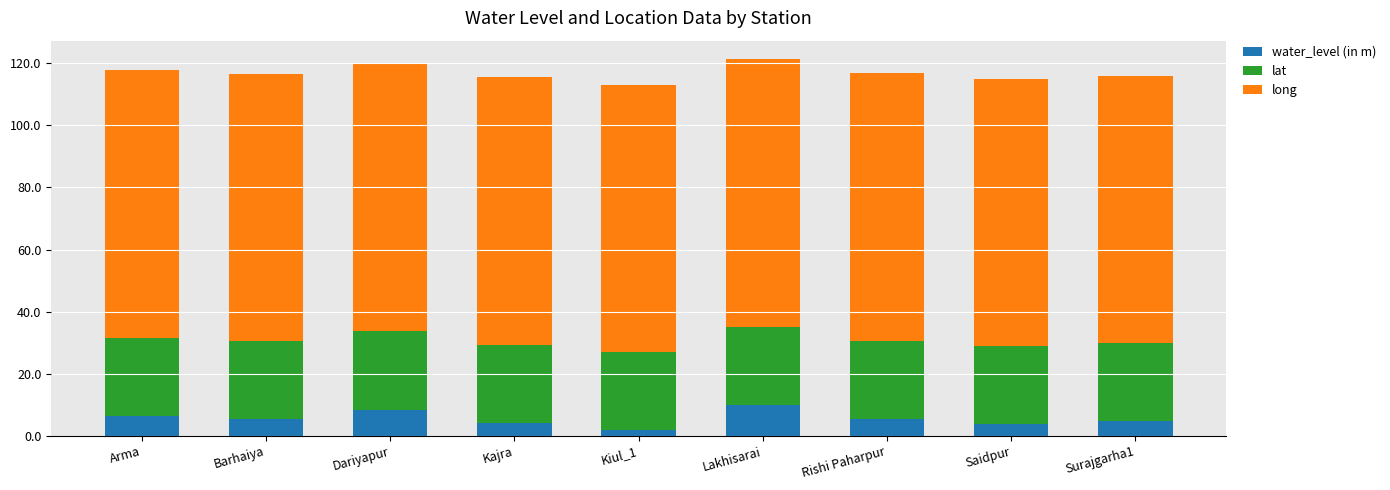

Is it true that water_level (in m) equals 16.5 at Lakhisarai?

False